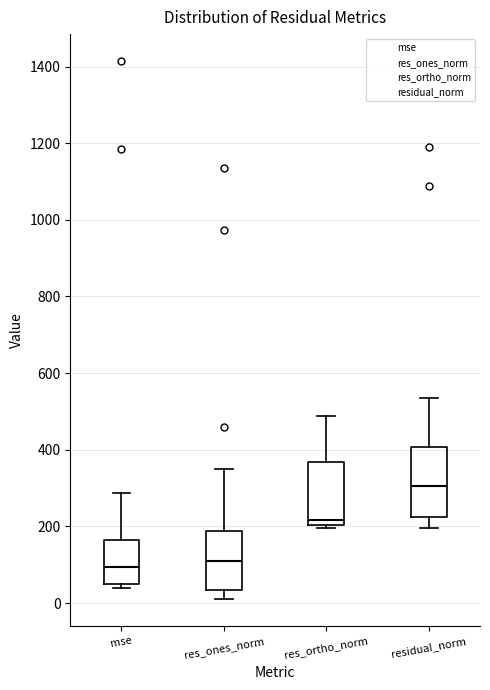

Where is the upper edge of the box for res_ortho_norm on the y-axis? The values are not printed on the chart, so give them approximately, as read against the axis.

360